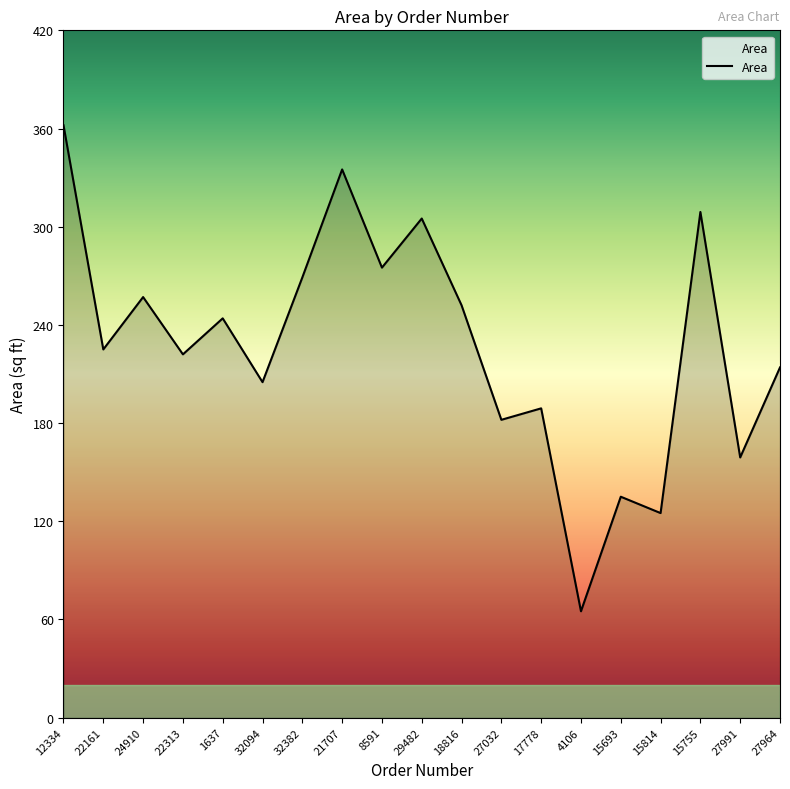

What is the sum of the values at 1637 and 32094?

449